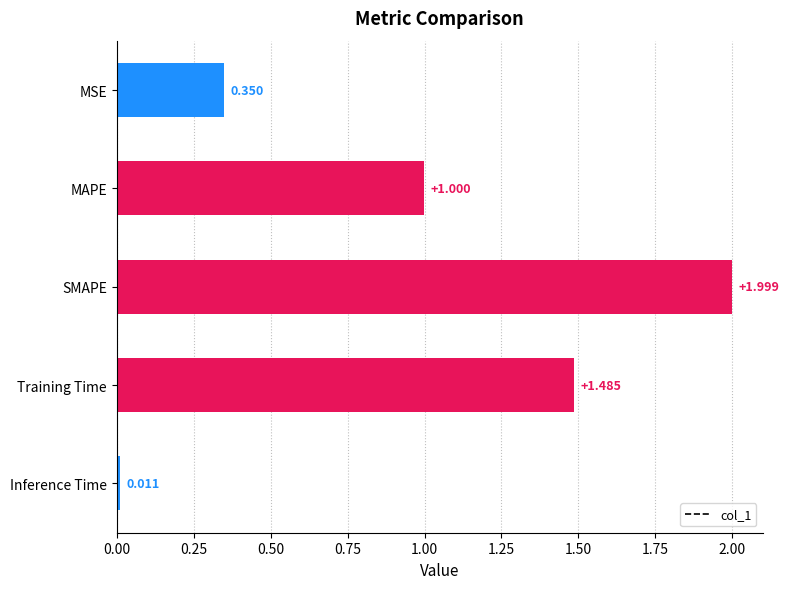

What is the label of the 2nd bar from the bottom?

Training Time